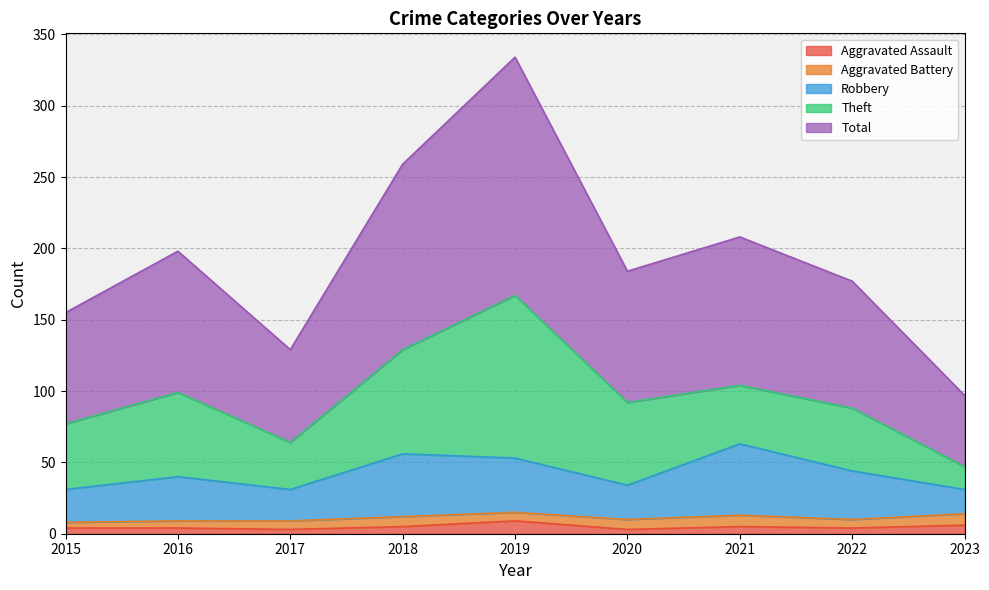

List the labels in order of Robbery value, largest first.

2021, 2018, 2019, 2022, 2016, 2020, 2015, 2017, 2023